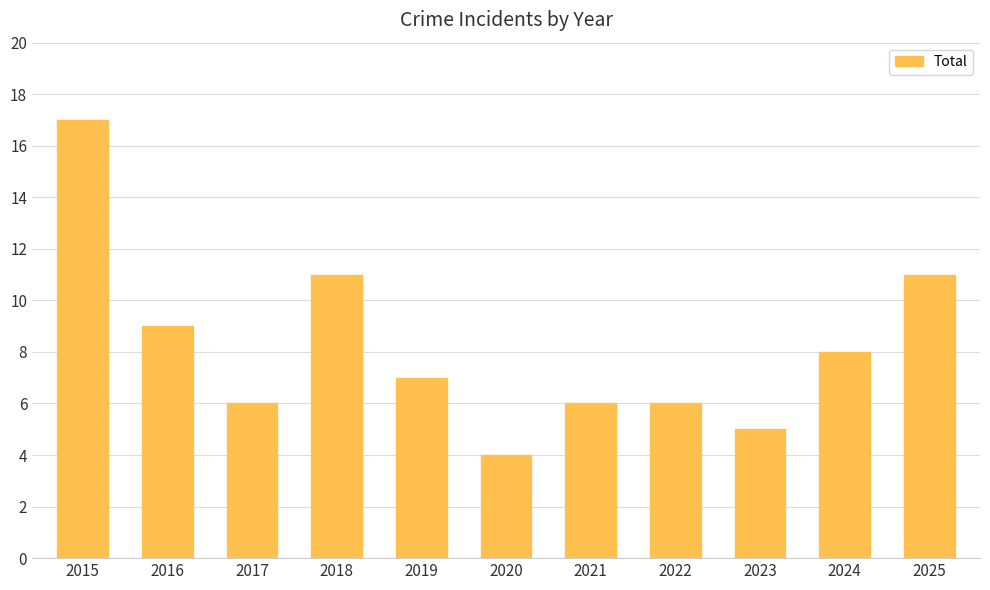

Which category has the highest value across all series?

2015